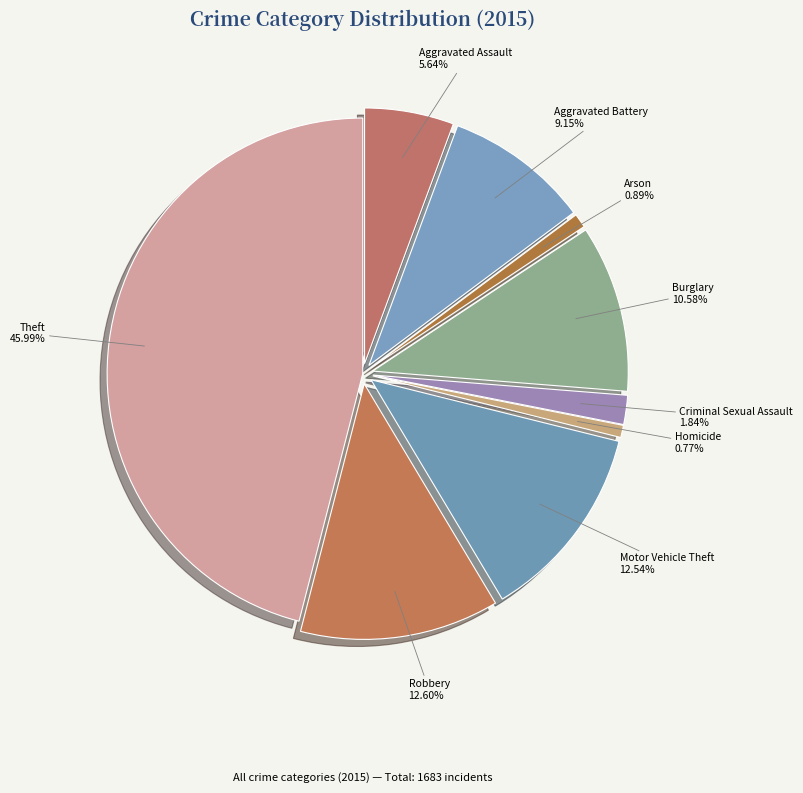

Approximately how many times larger is the value at Arson compared to Aggravated Assault?

0.2